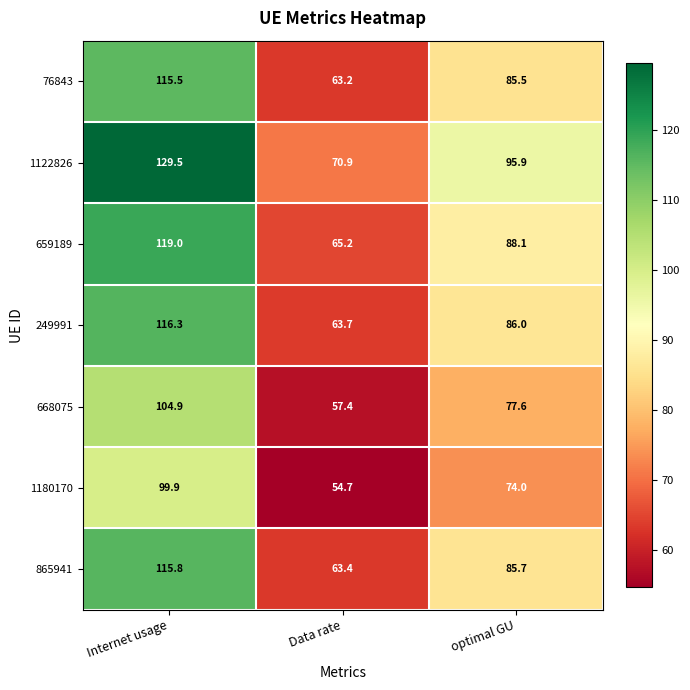

What is the average value of the 76843 series?

88.1